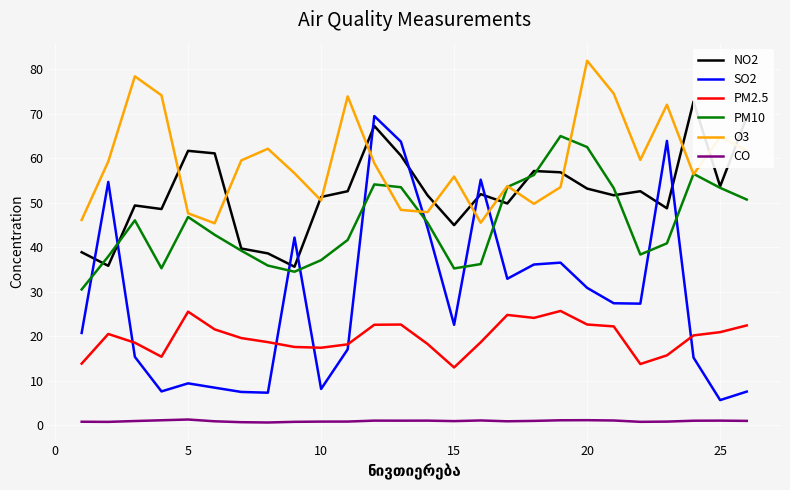

True or false: PM10 and PM2.5 intersect in this chart.

False